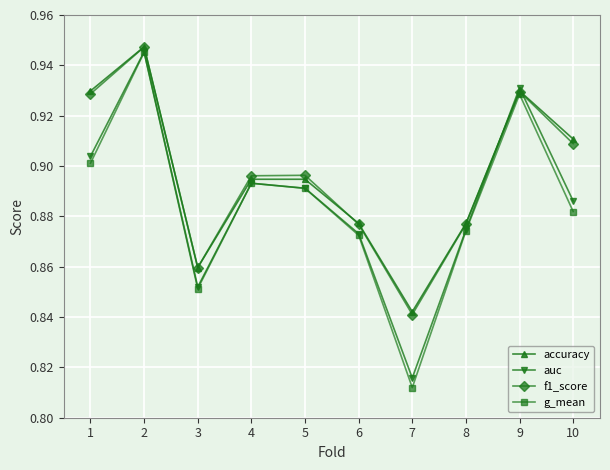

Where is g_mean nearest to the value 0?

7